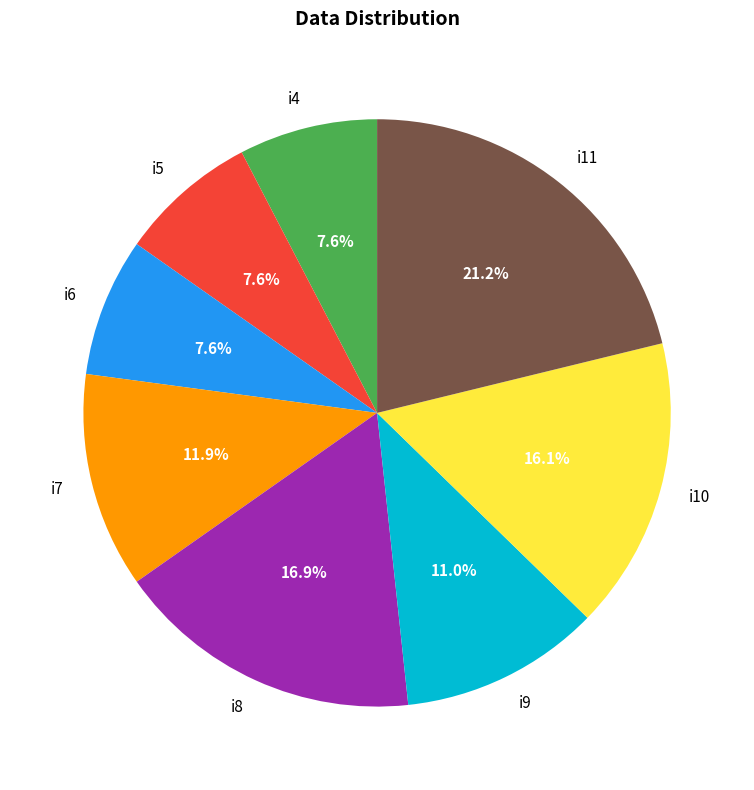

To the nearest percent, what portion does i8 represent?

17%